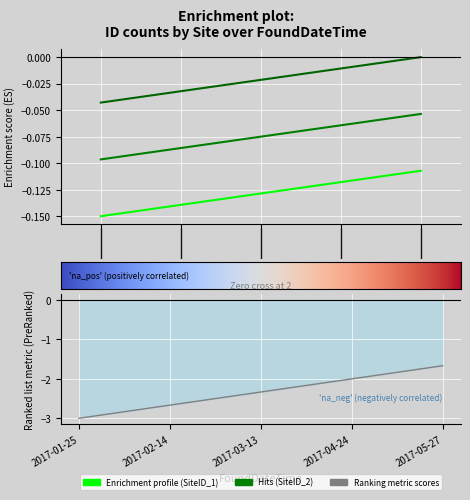

Reading left to right, list all the values displayed in this chart.

SiteID_1: -0.1	-0.1	-0.1	-0.1	-0.1
SiteID_2: -0.1	-0.1	-0.1	-0.1	-0.1
SiteID_3: -0.0	-0.0	-0.0	-0.0	0.0